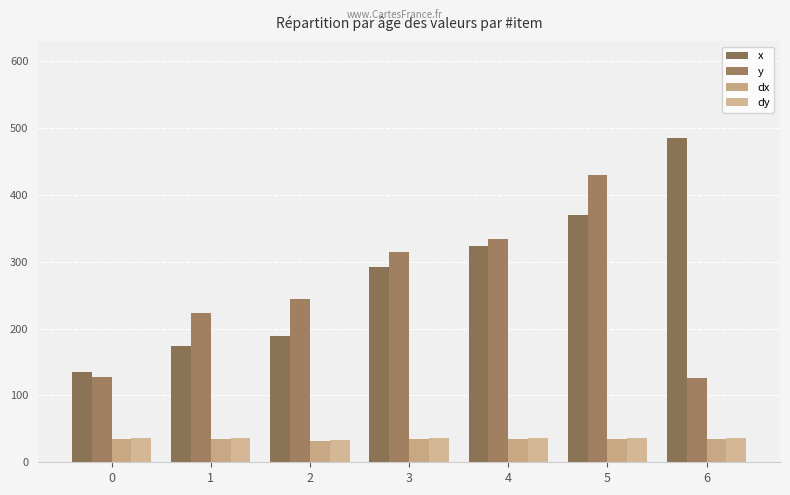

At which category is the sum across all series the highest?

5